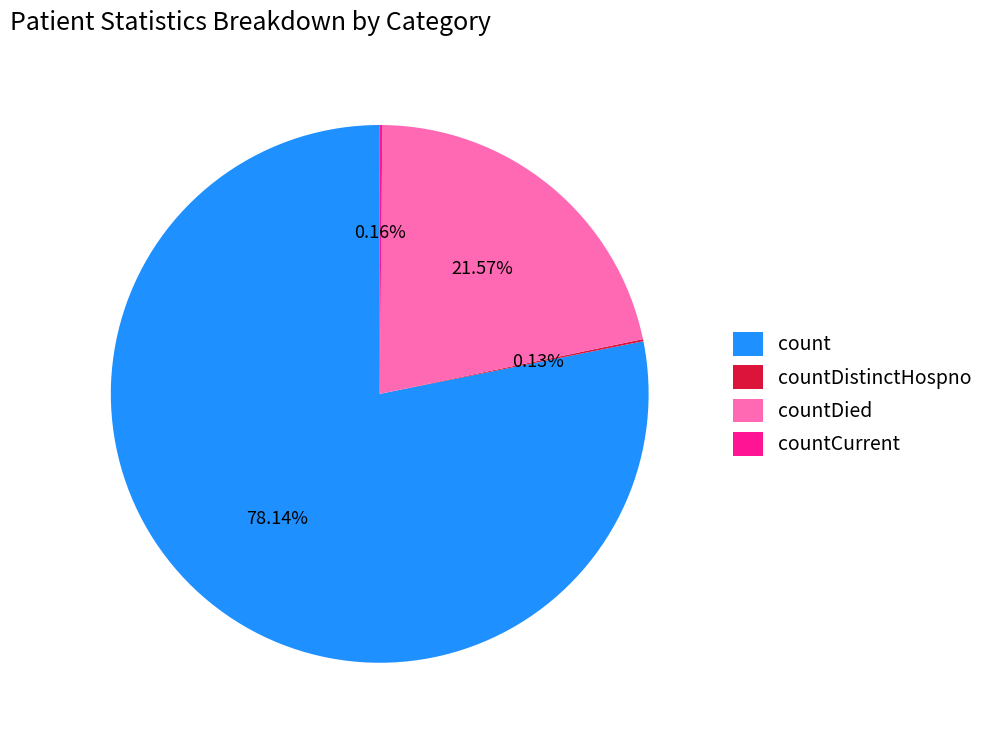

Between countDied and count, which is larger?

count